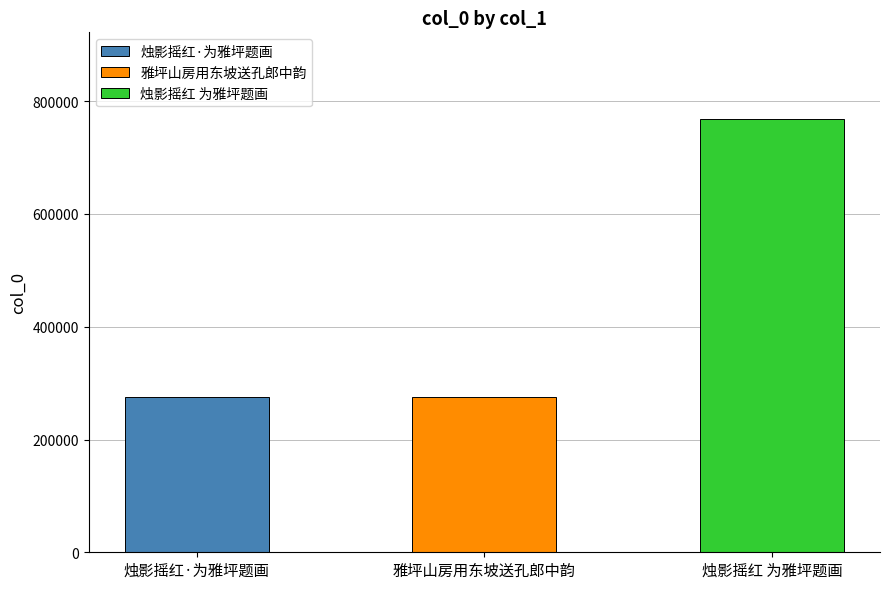

At which category does the chart reach its peak across all series?

烛影摇红 为雅坪题画